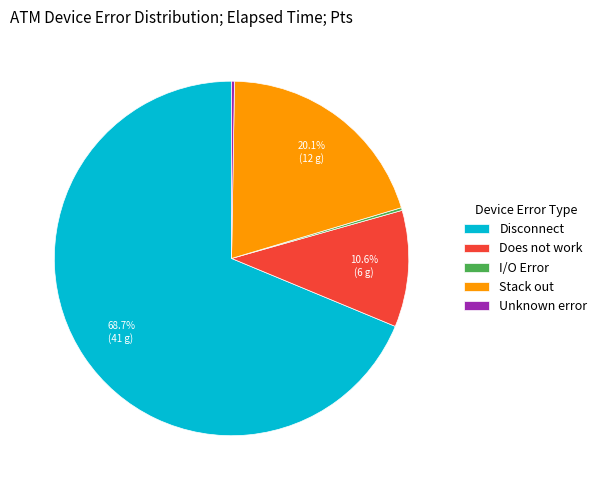

What percentage is the Stack out slice, to the nearest percent?

20%